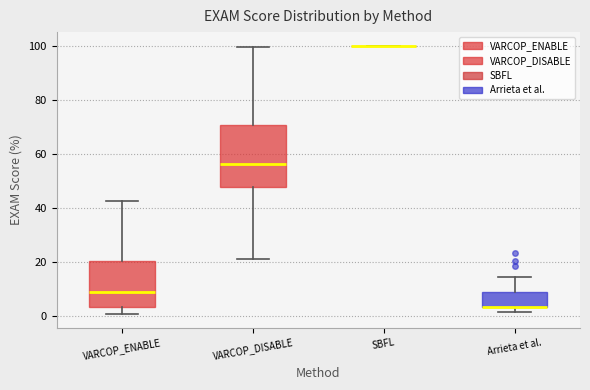

Which box is the tallest, from its lower edge to its upper edge?

VARCOP_DISABLE